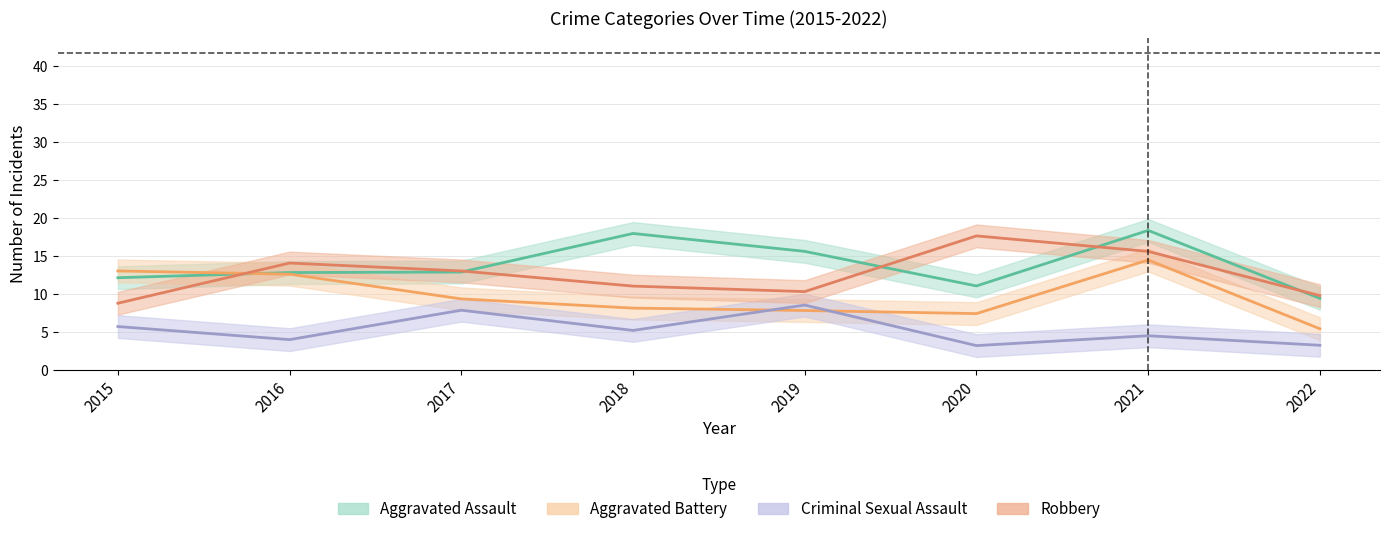

Rank the series by their maximum value, from lowest to highest.

Criminal Sexual Assault, Aggravated Battery, Robbery, Aggravated Assault